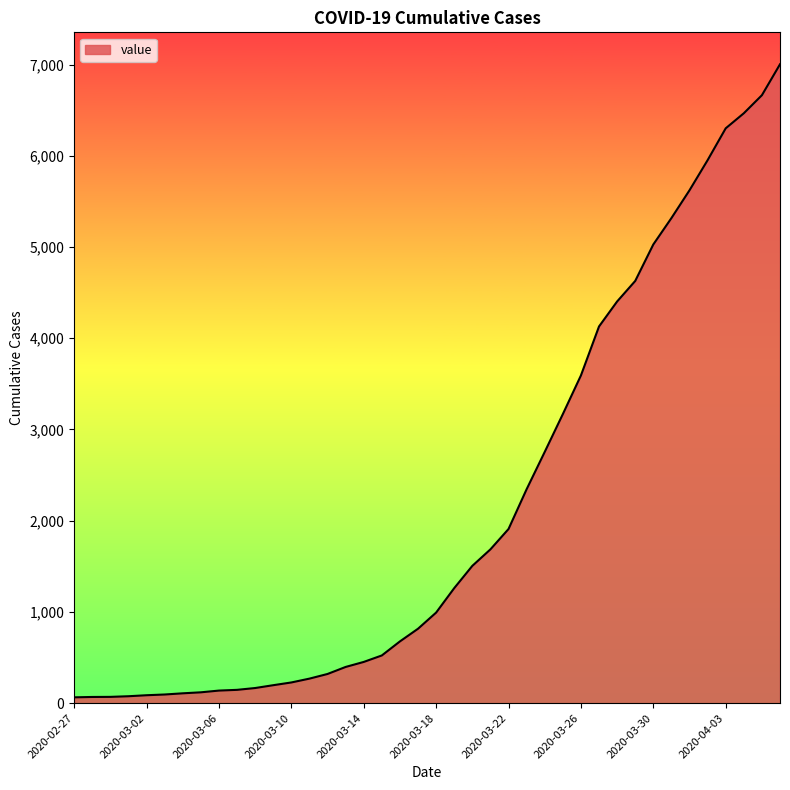

How many values are below 993?

20